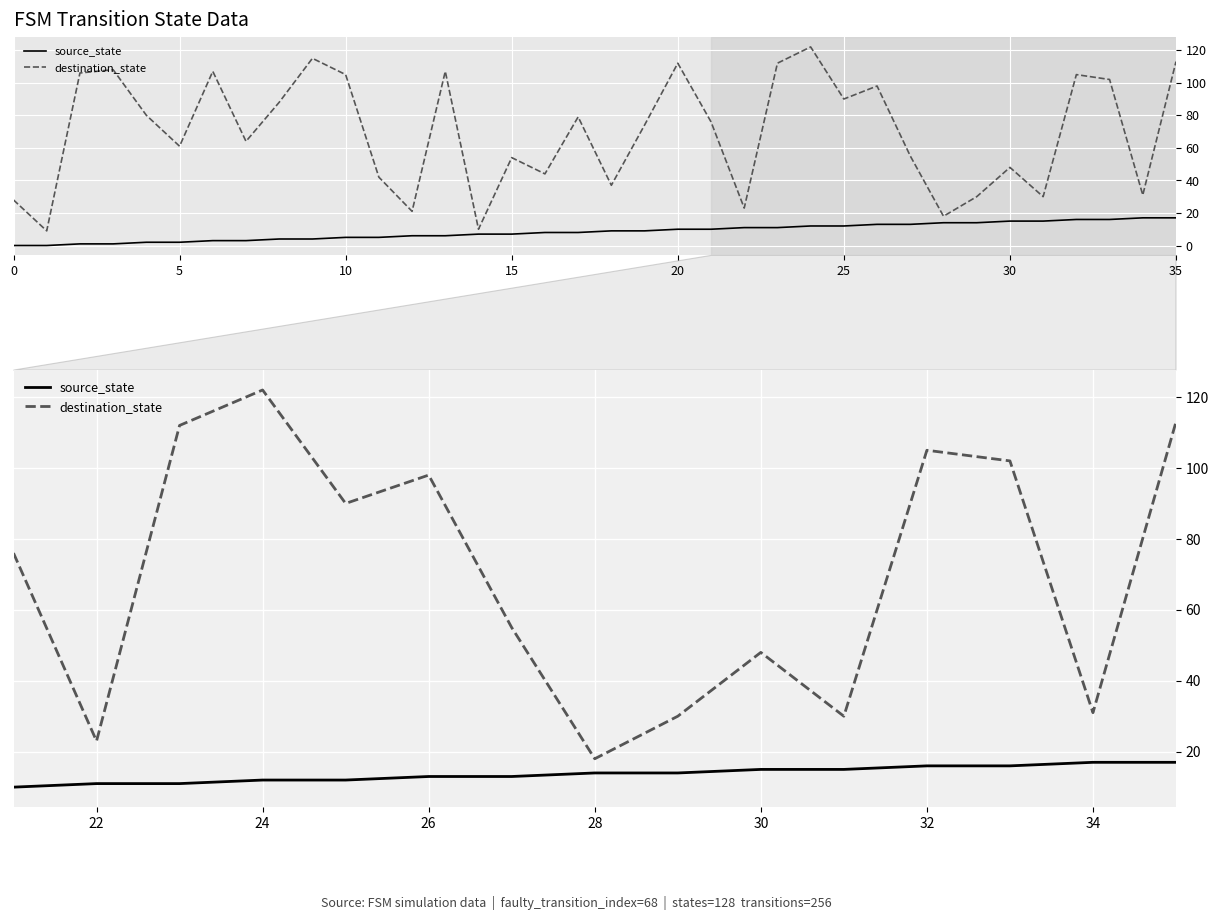

Is it true that source_state equals 8 at 10?

False